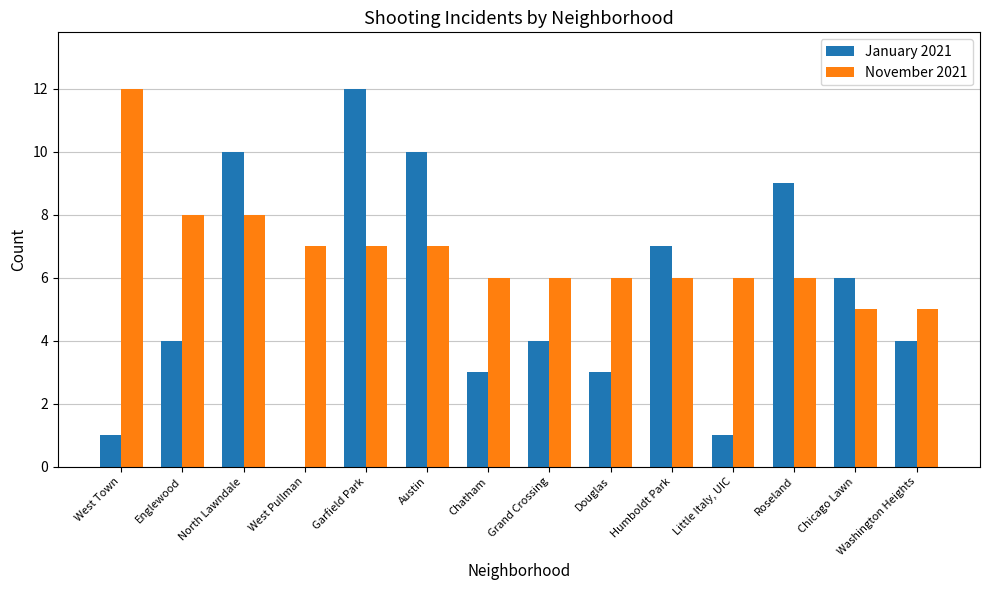

How many groups of bars are there?

14